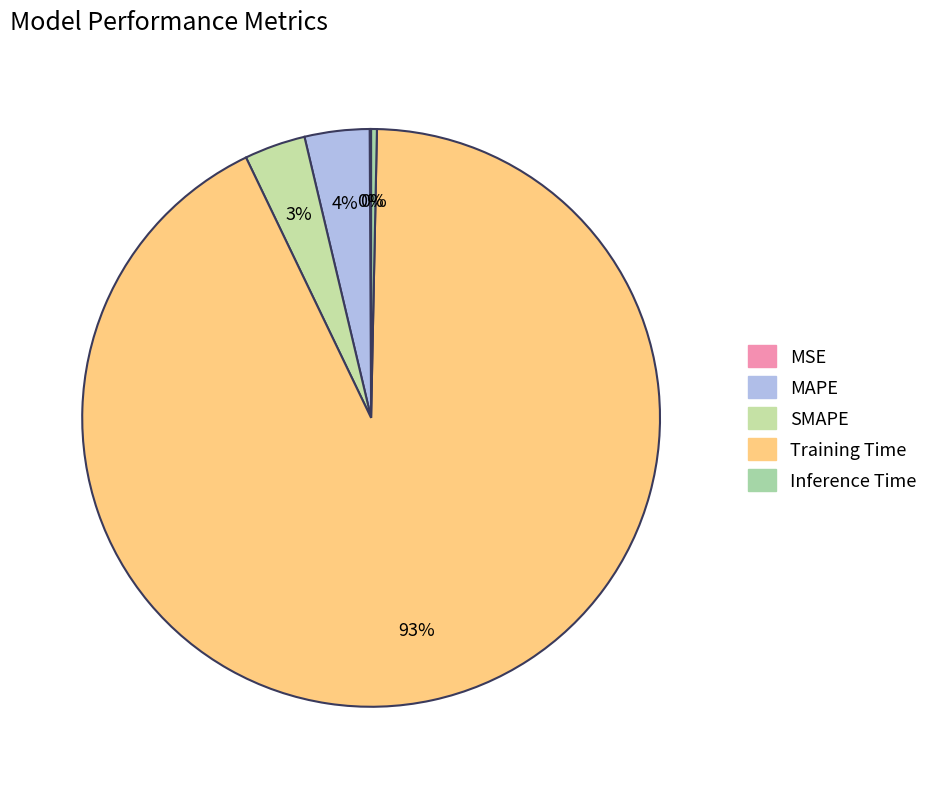

To the nearest percent, what percentage of the pie is SMAPE?

3%